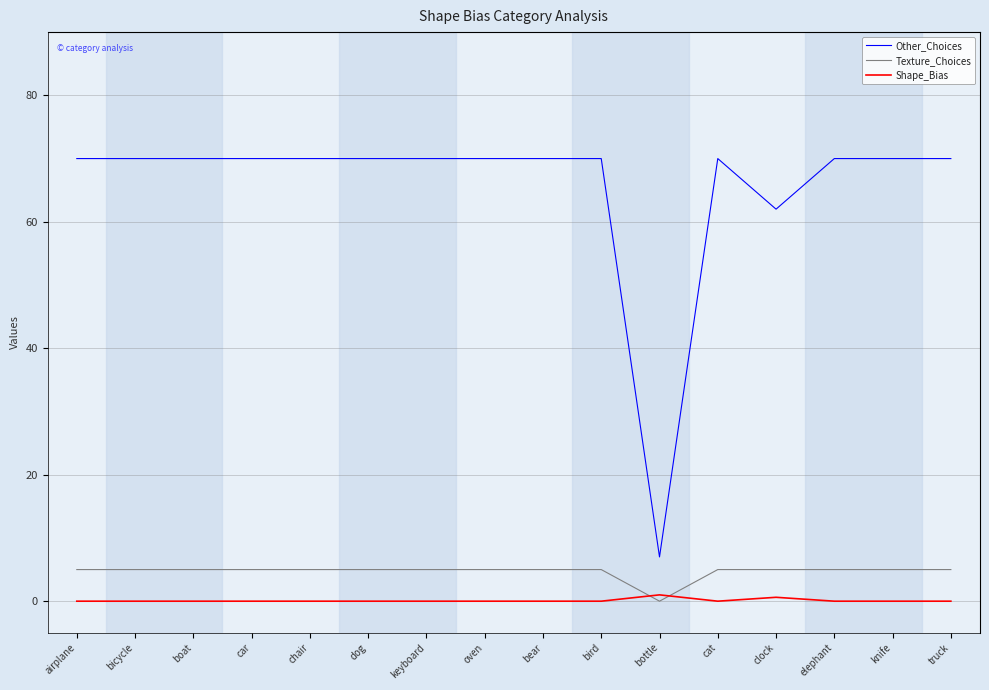

Reading left to right, list all the values displayed in this chart.

Other_Choices: 70.0	70.0	70.0	70.0	70.0	70.0	70.0	70.0	70.0	70.0	7.0	70.0	62.0	70.0	70.0	70.0
Texture_Choices: 5.0	5.0	5.0	5.0	5.0	5.0	5.0	5.0	5.0	5.0	0.0	5.0	5.0	5.0	5.0	5.0
Shape_Bias: 0.0	0.0	0.0	0.0	0.0	0.0	0.0	0.0	0.0	0.0	1.0	0.0	0.6	0.0	0.0	0.0